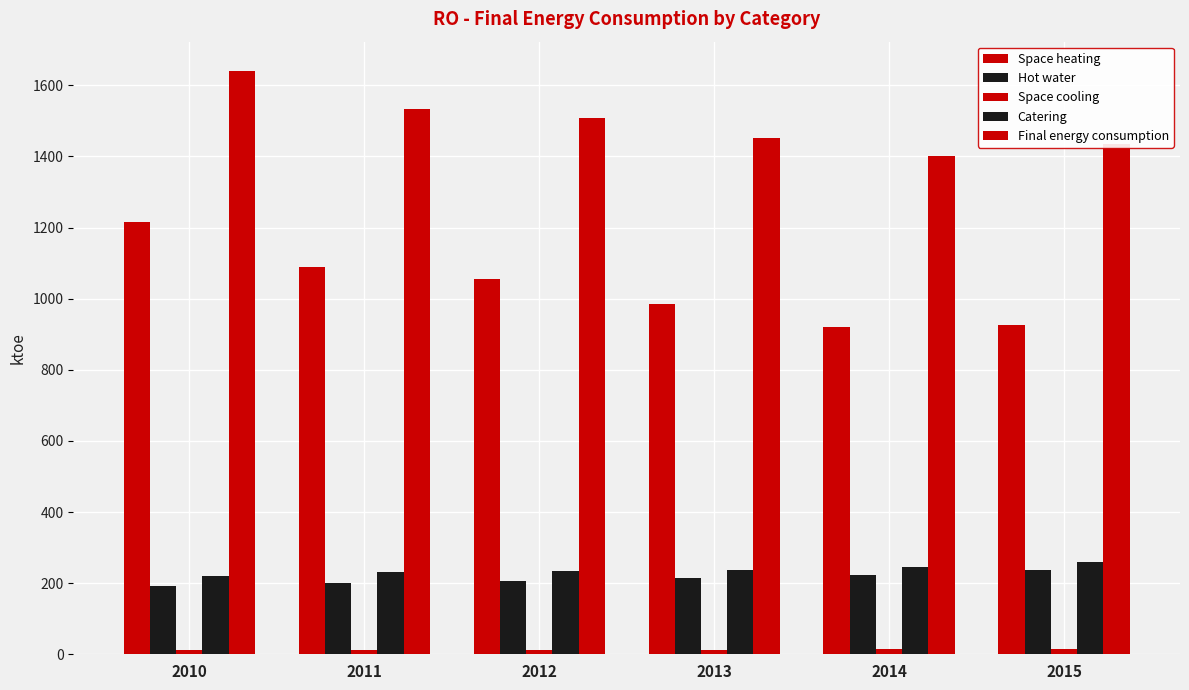

How many categories are shown in the chart?

6